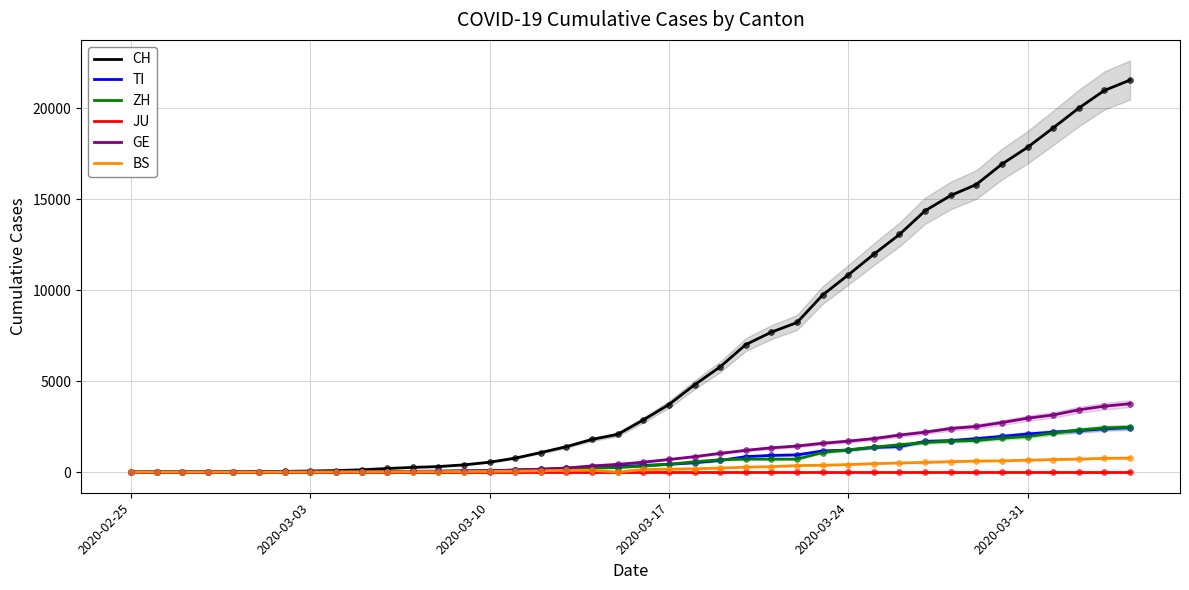

At how many categories does at least one series exceed 8540?

13